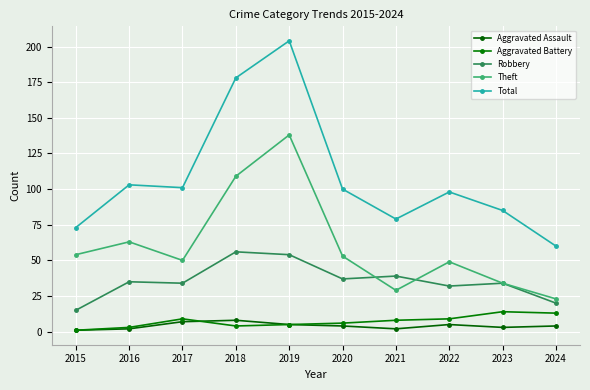

True or false: Total and Aggravated Battery cross at least once.

False